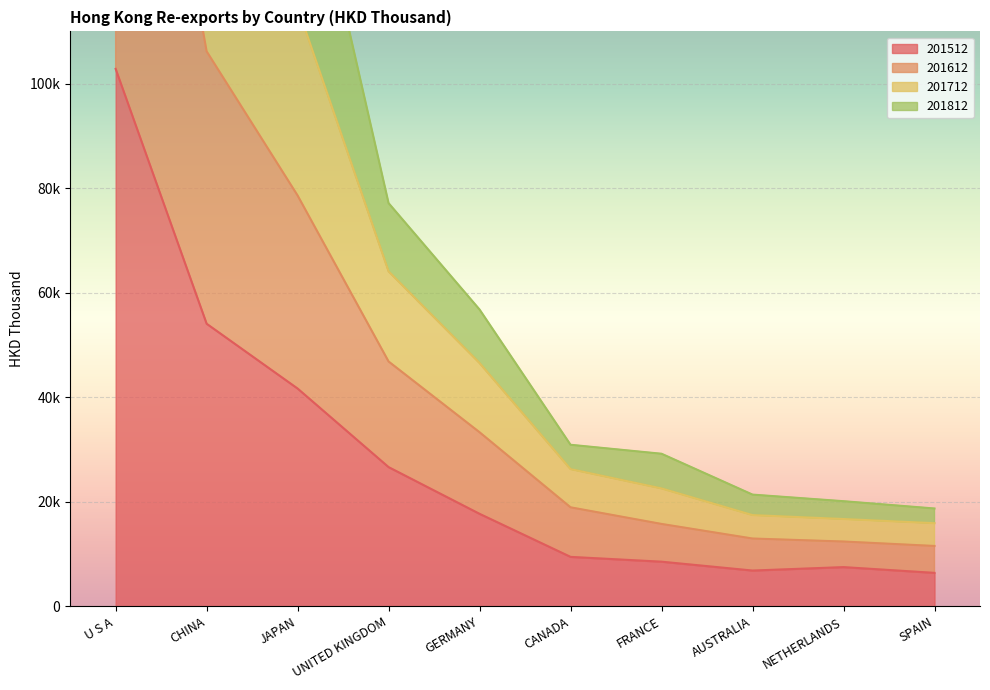

At how many categories does at least one series exceed 338085?

1